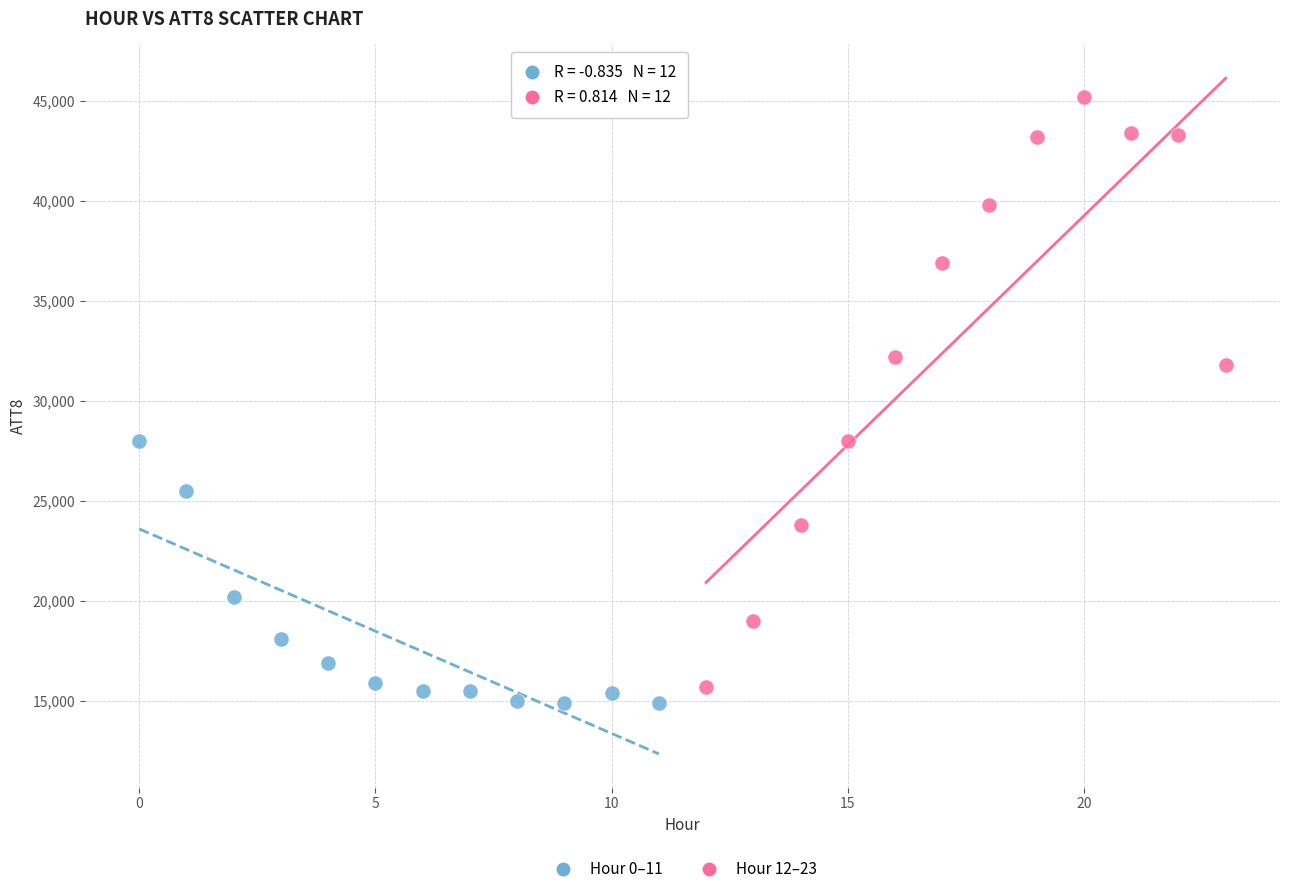

What are all the series names shown in the legend?

Hour 0–11, Hour 12–23